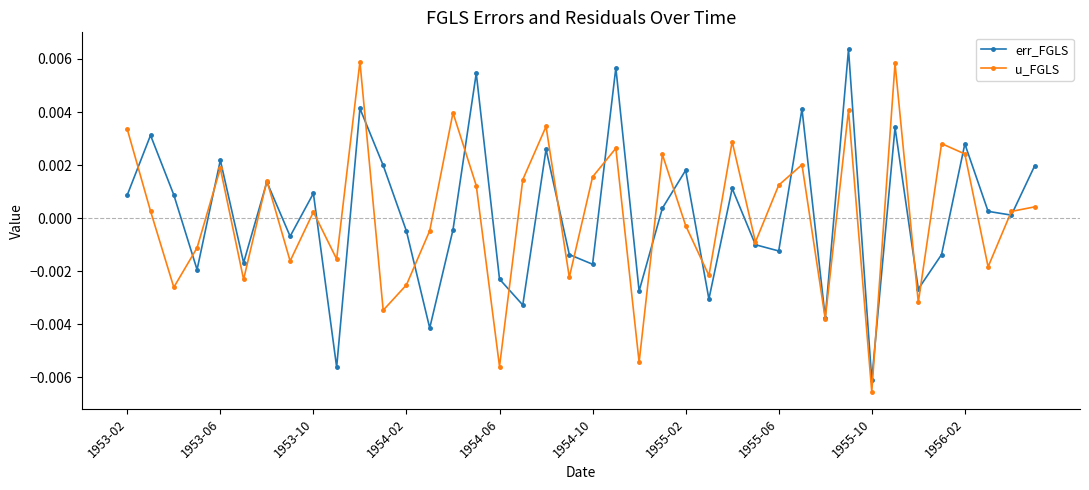

How many interior local valleys does the u_FGLS series have?

14